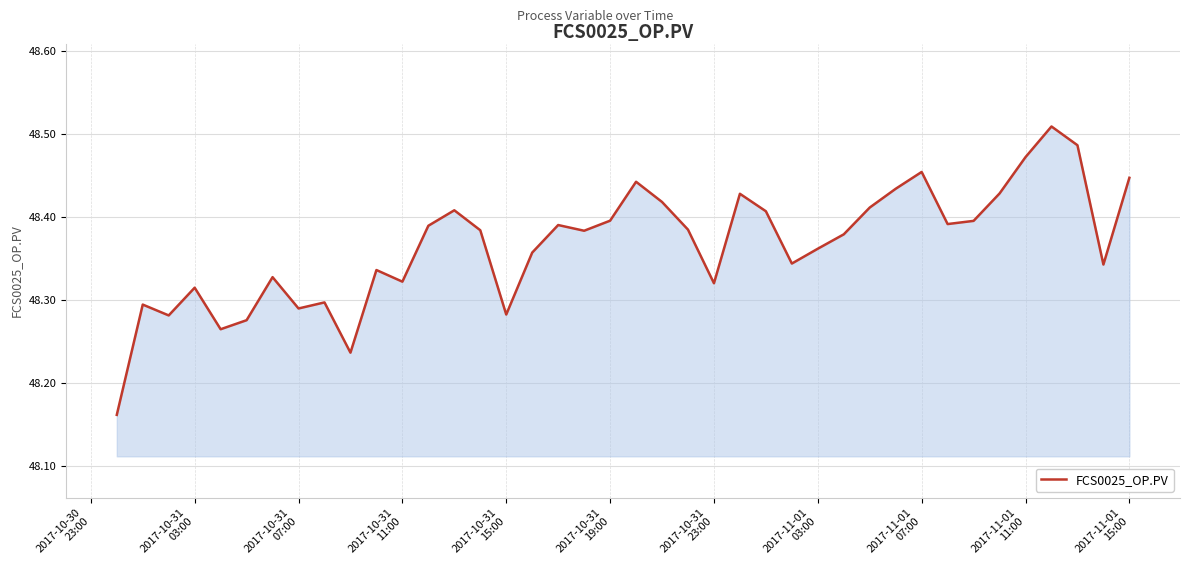

What is the difference between the maximum and minimum values?

0.3